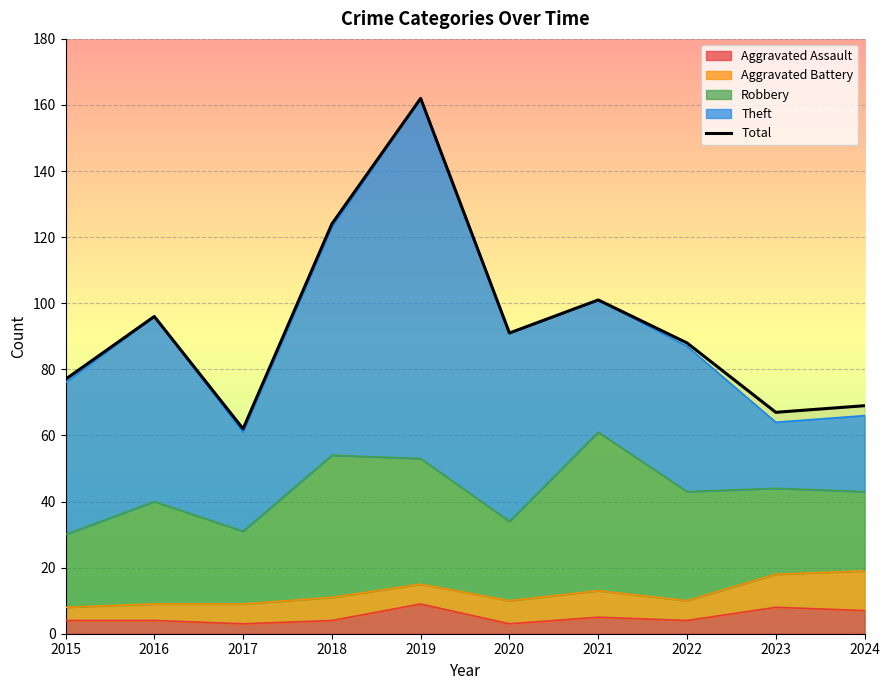

What is the value of the 4th point from the left?

124